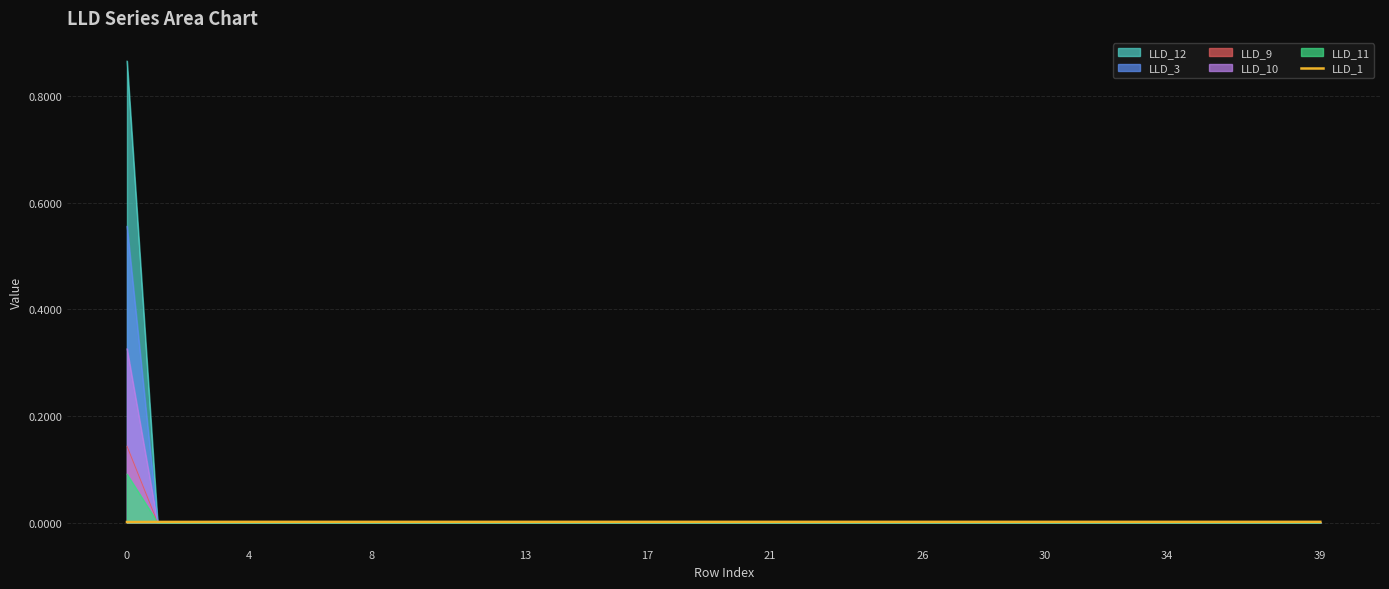

Which series has the widest spread of values?

LLD_12